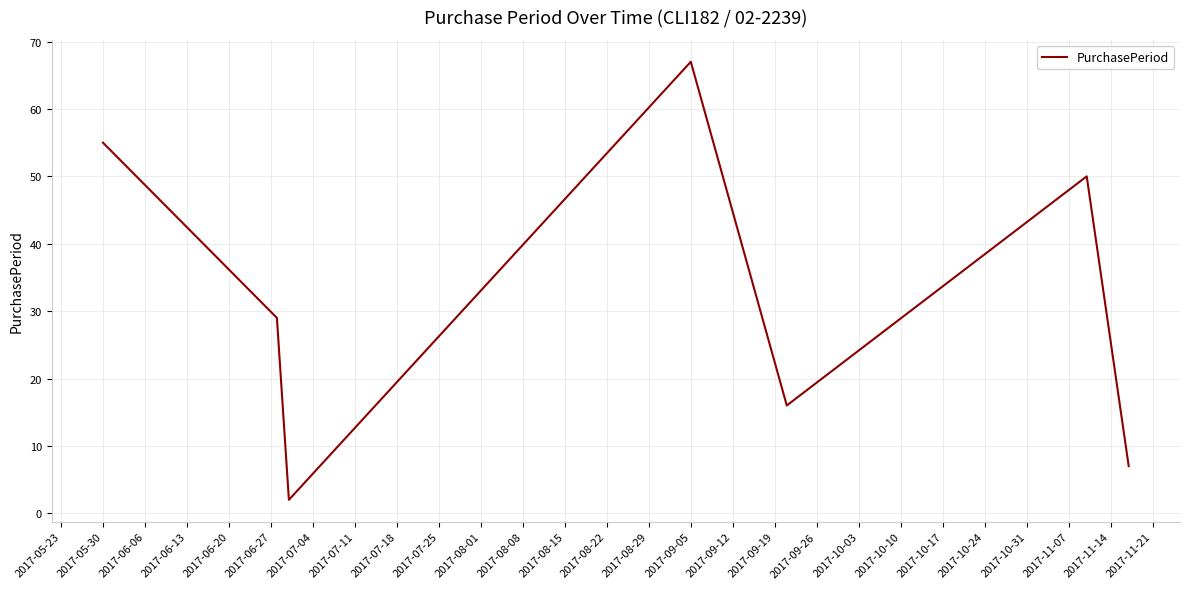

How many interior local peaks (higher than both neighbors) does the data have?

2